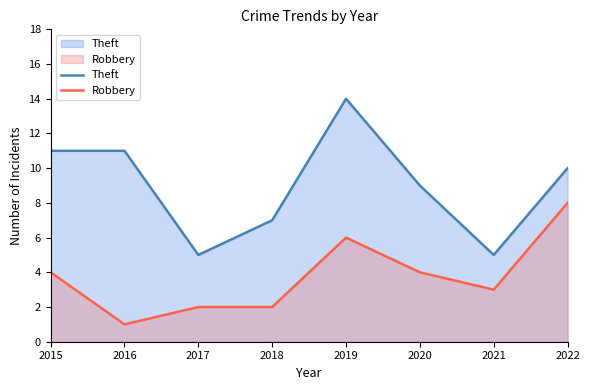

True or false: Theft has more than 2 interior local peaks.

False